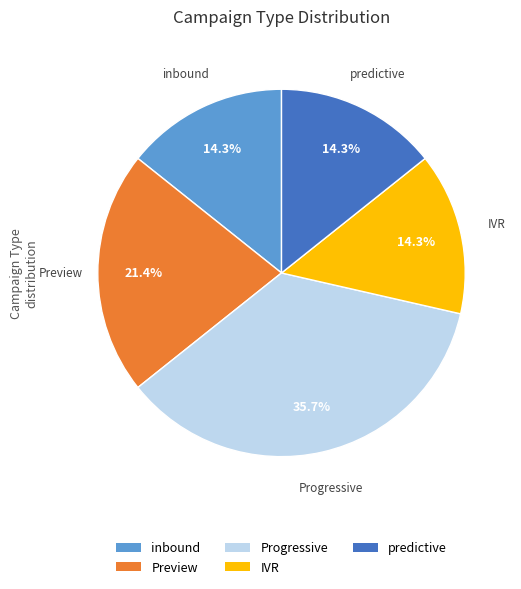

Which has a higher value, Preview or predictive?

Preview